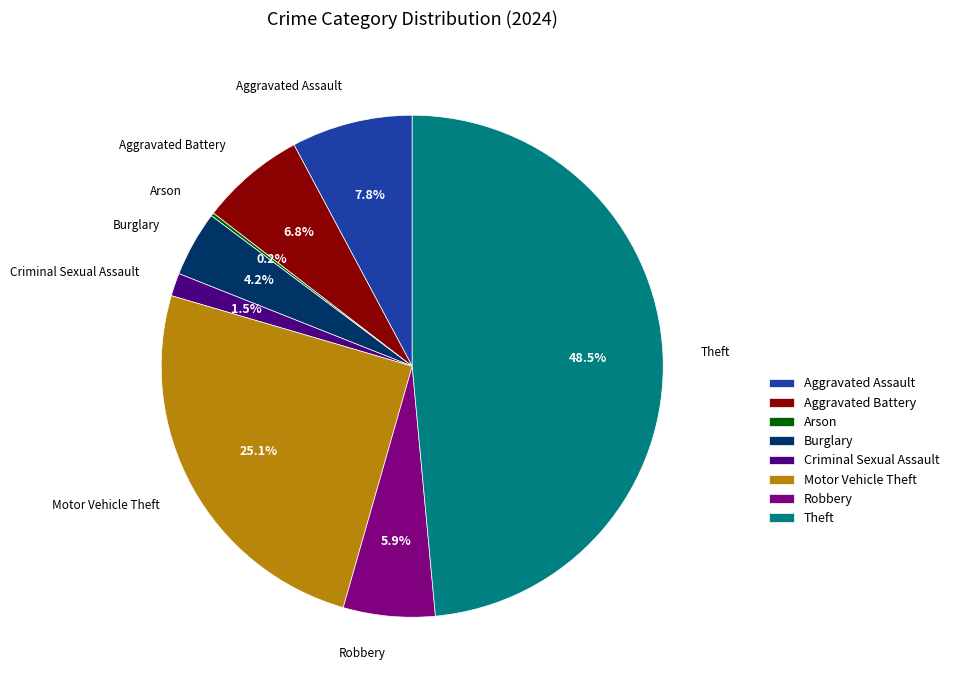

What is the largest slice in the pie chart?

Theft